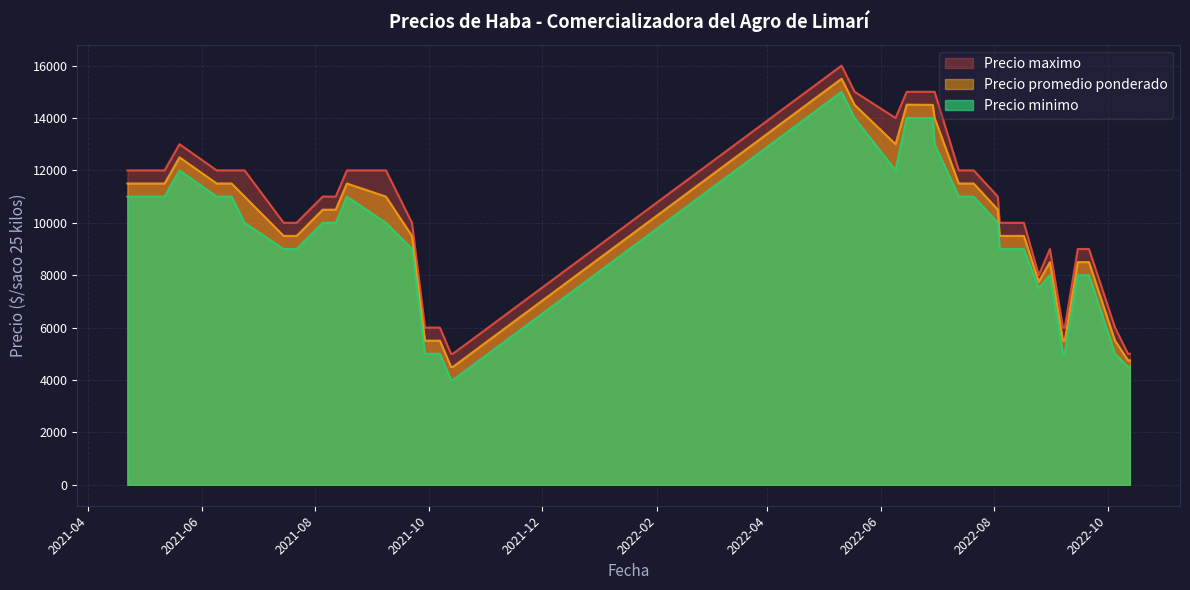

At which category is the sum across all series the highest?

2022-05-11